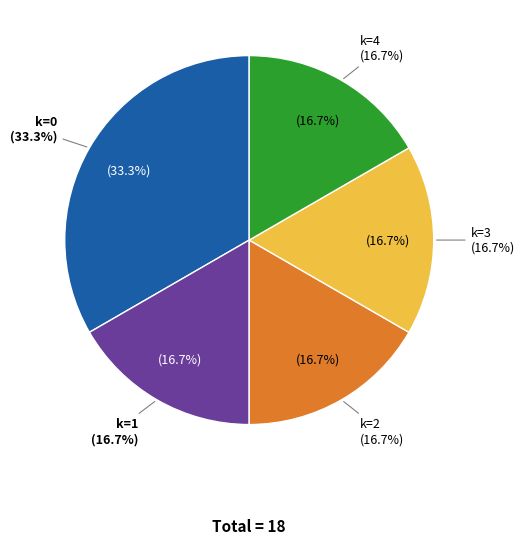

How many segments does this pie chart have?

5